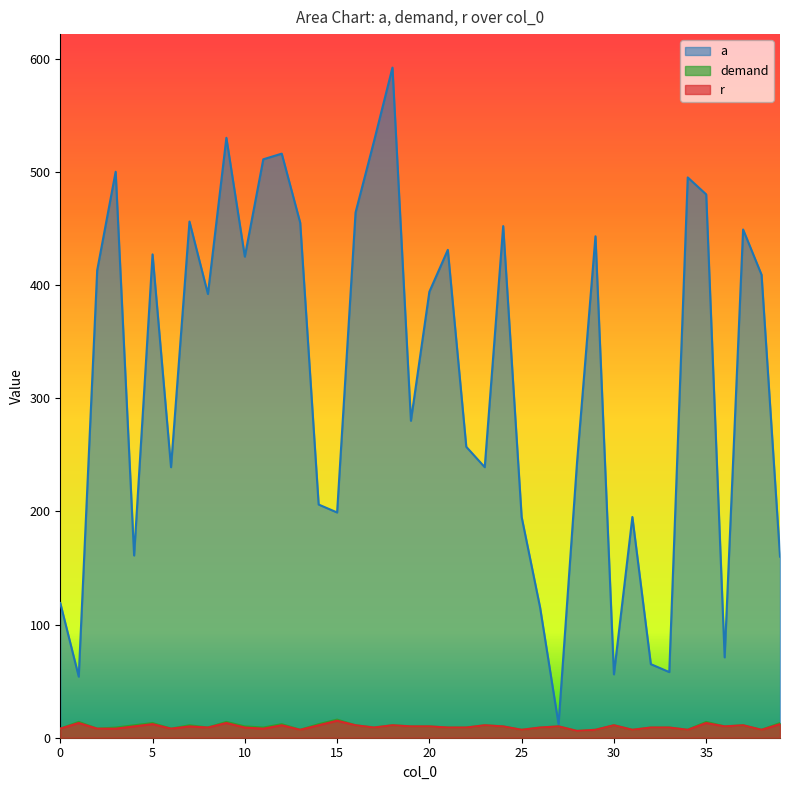

How many distinct data groups are displayed?

3